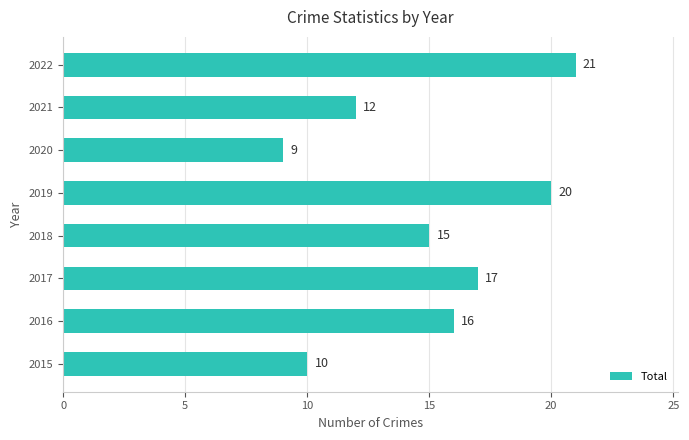

How many values are below 16?

4